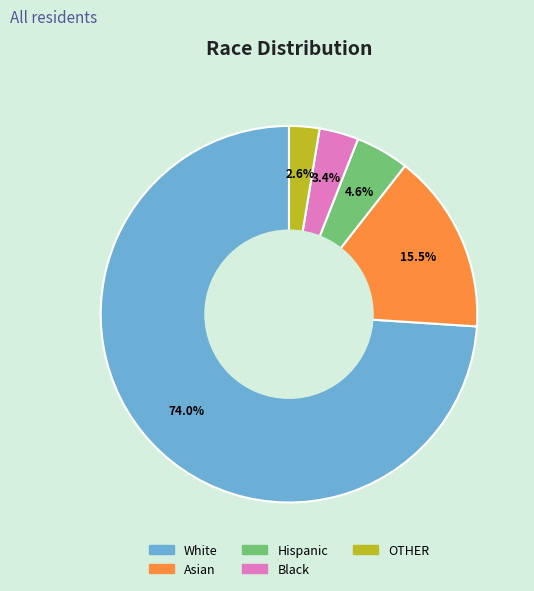

Combined, what portion of the pie is OTHER and Hispanic?

7.2%